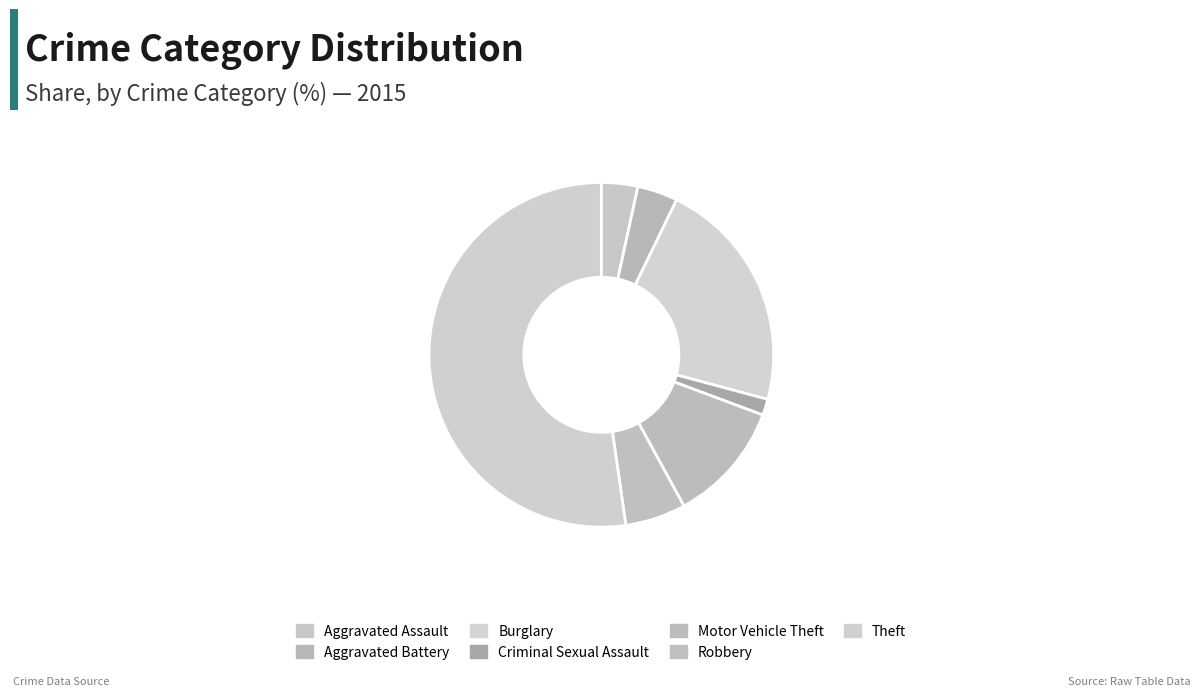

To the nearest percent, what is the difference between the Theft and Aggravated Assault slice percentages?

49%